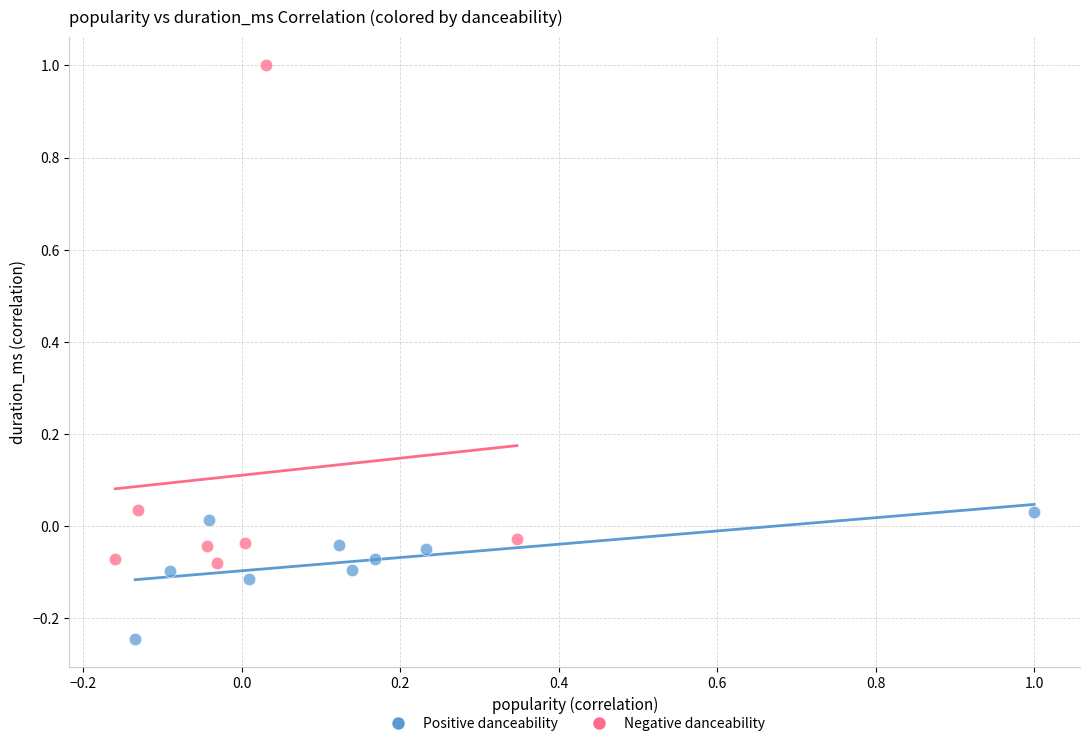

Which series reaches the minimum Y coordinate?

Positive danceability